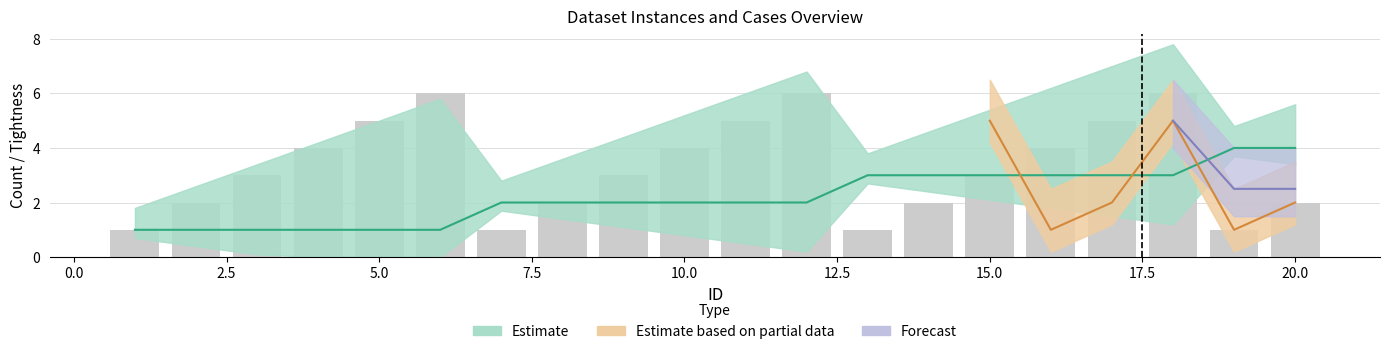

What is the greatest value displayed?

6